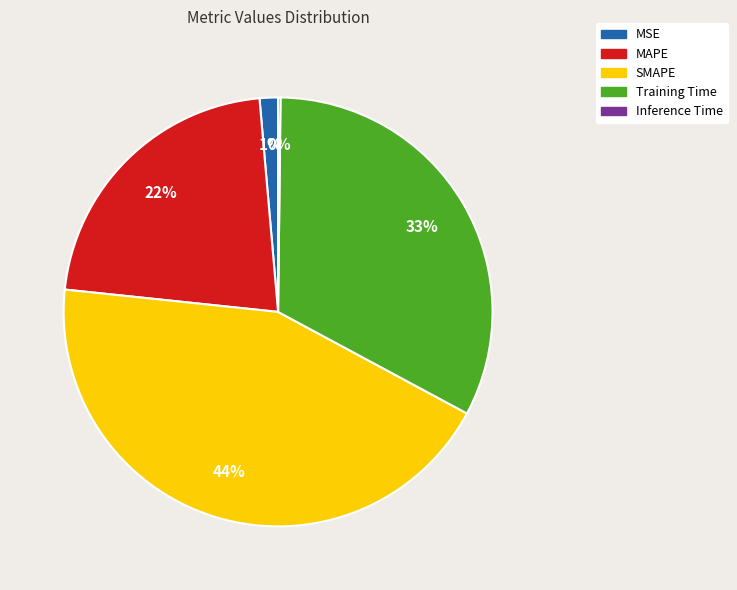

True or false: MSE accounts for 11% of the total.

False